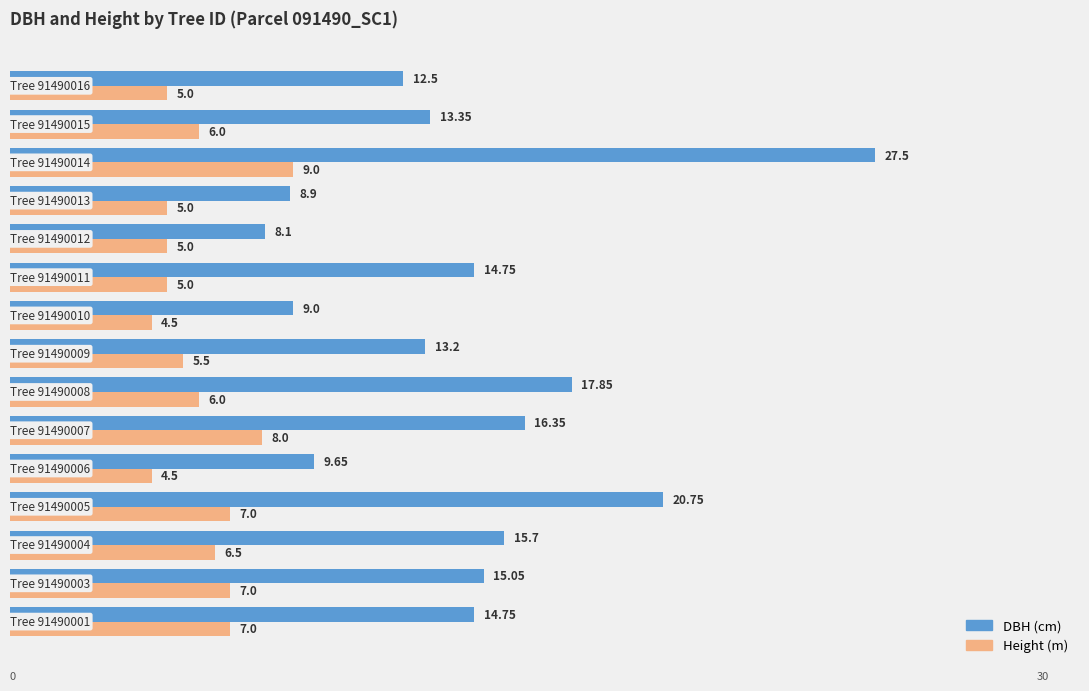

How many distinct data groups are displayed?

2